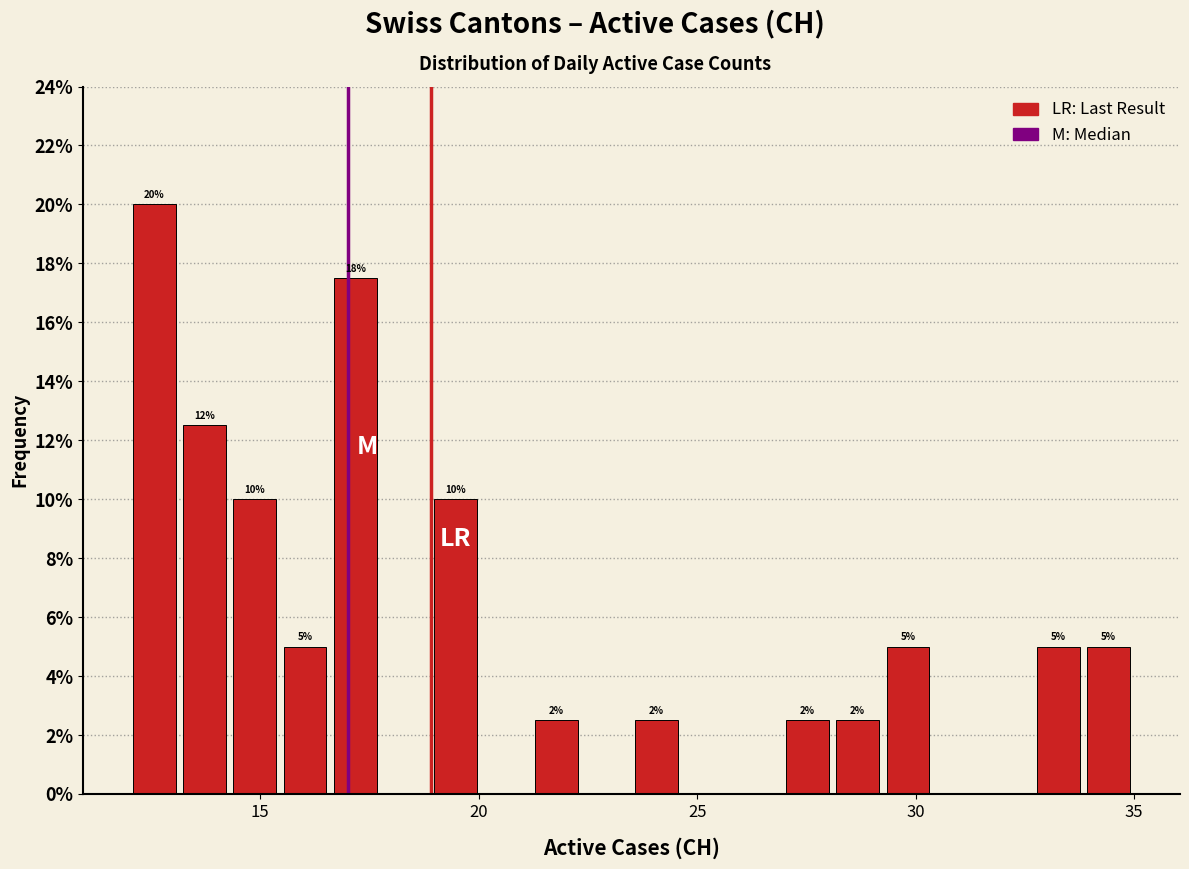

Read against the x-axis, roughly where is the centre of the tallest bar?

12.5